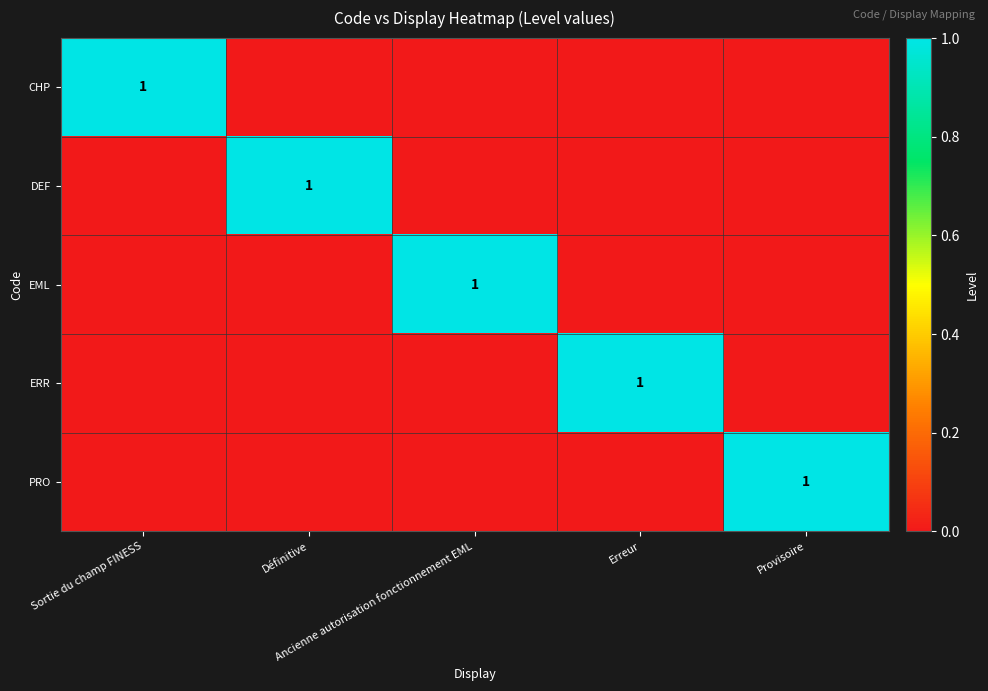

How many values in the ERR series exceed 0?

1